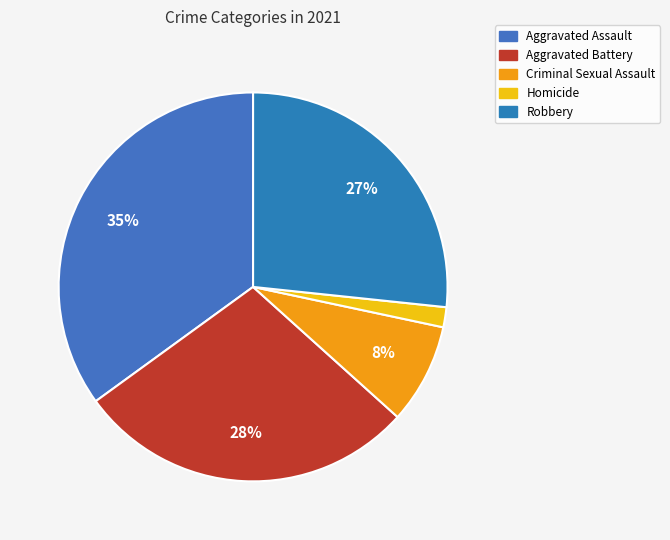

Which category has the biggest portion of the pie?

Aggravated Assault